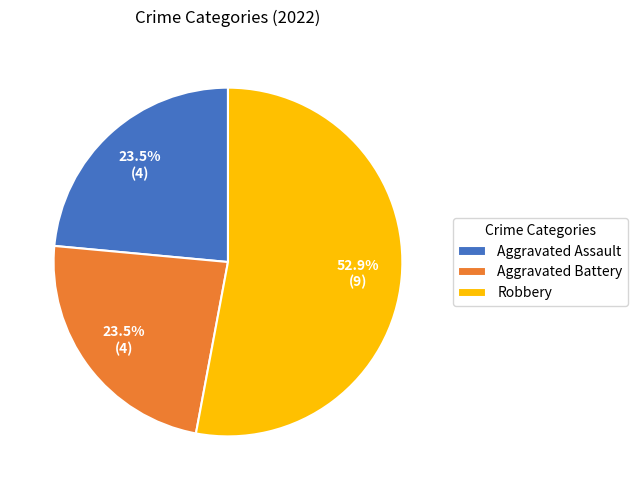

Is the sum of Aggravated Battery and Aggravated Assault greater than half?

No